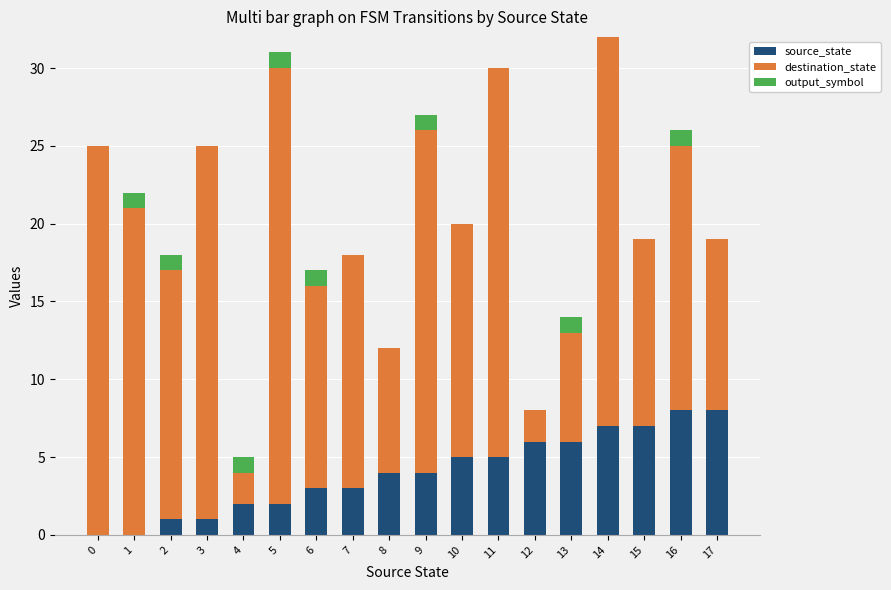

What is the sum of all source_state values?

72